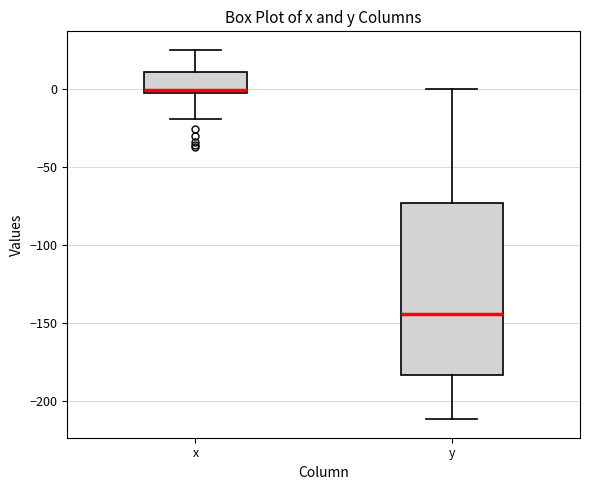

Where is the upper edge of the box for x on the y-axis? The values are not printed on the chart, so give them approximately, as read against the axis.

10